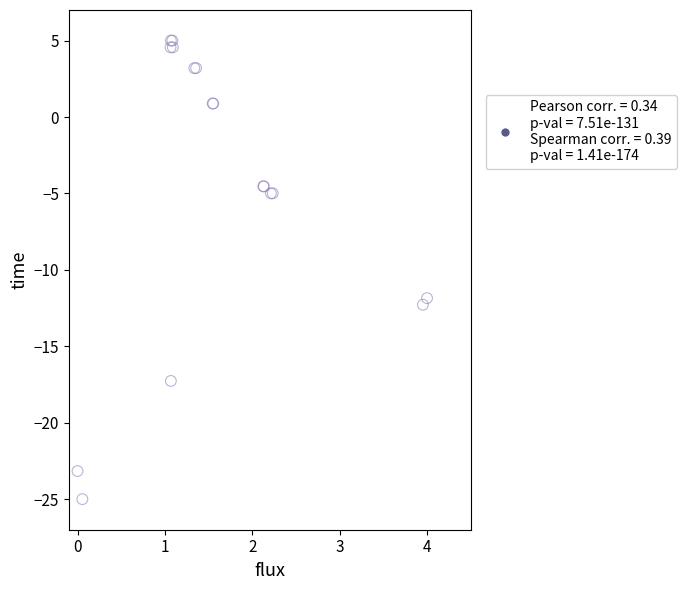

What Y value in the scatter plot is closest to -10?

-11.8